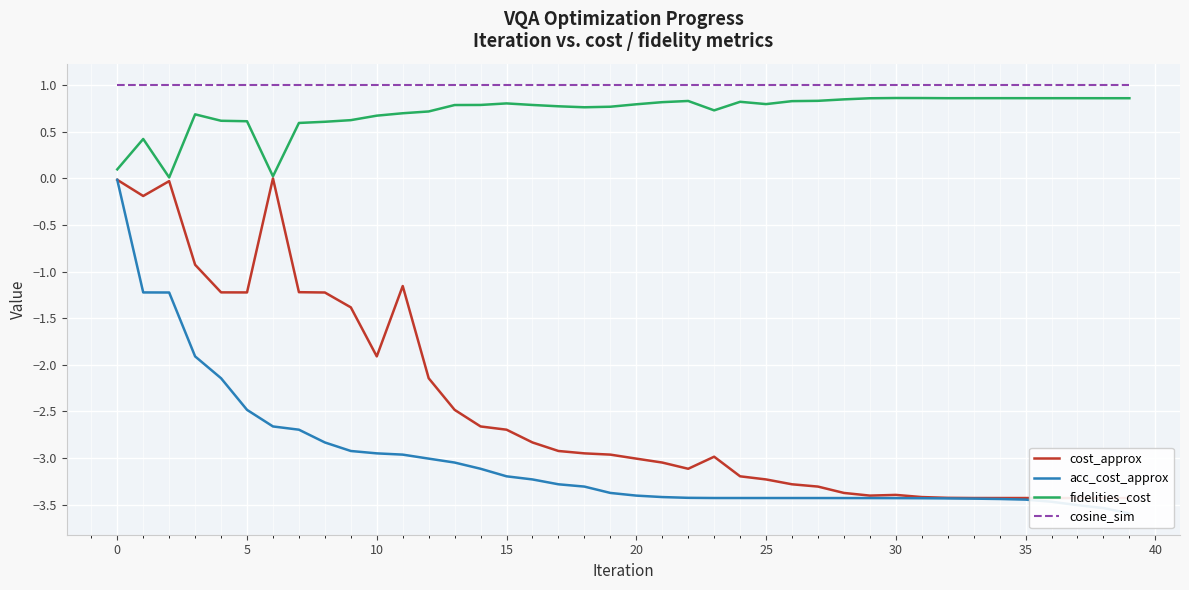

True or false: fidelities_cost and cosine_sim cross at least once.

False